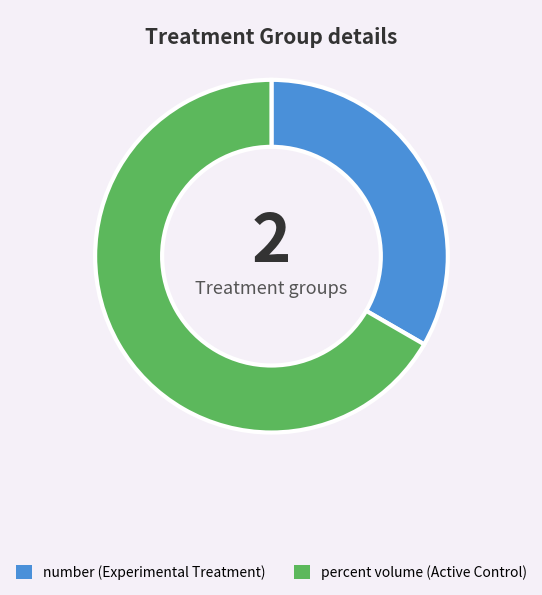

Does any single category account for the majority?

Yes